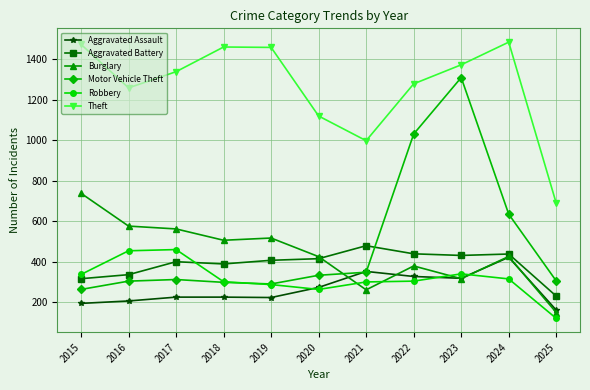

What value does the Motor Vehicle Theft series have at 2018, to the nearest 10?

300